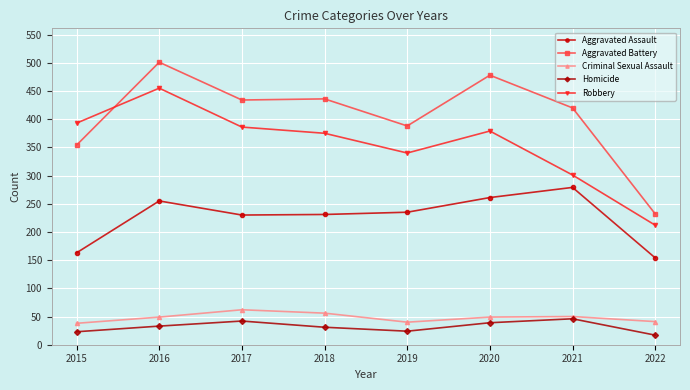

True or false: Aggravated Battery and Homicide cross at least once.

False